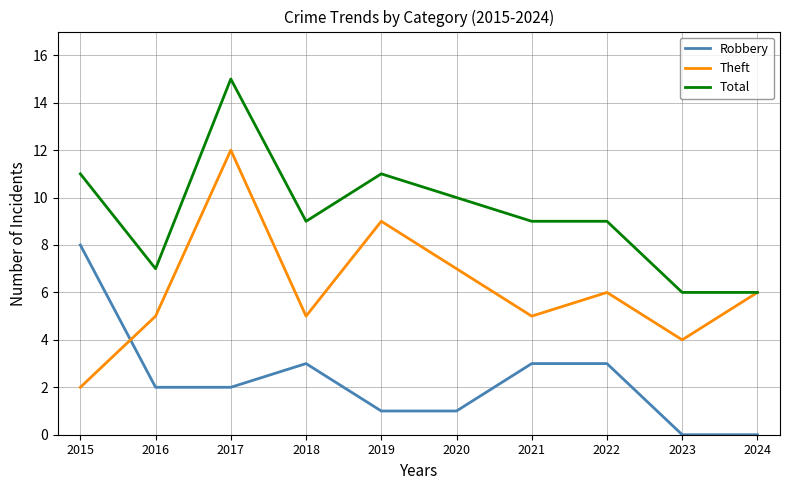

At which category does Robbery reach its first local peak?

2018